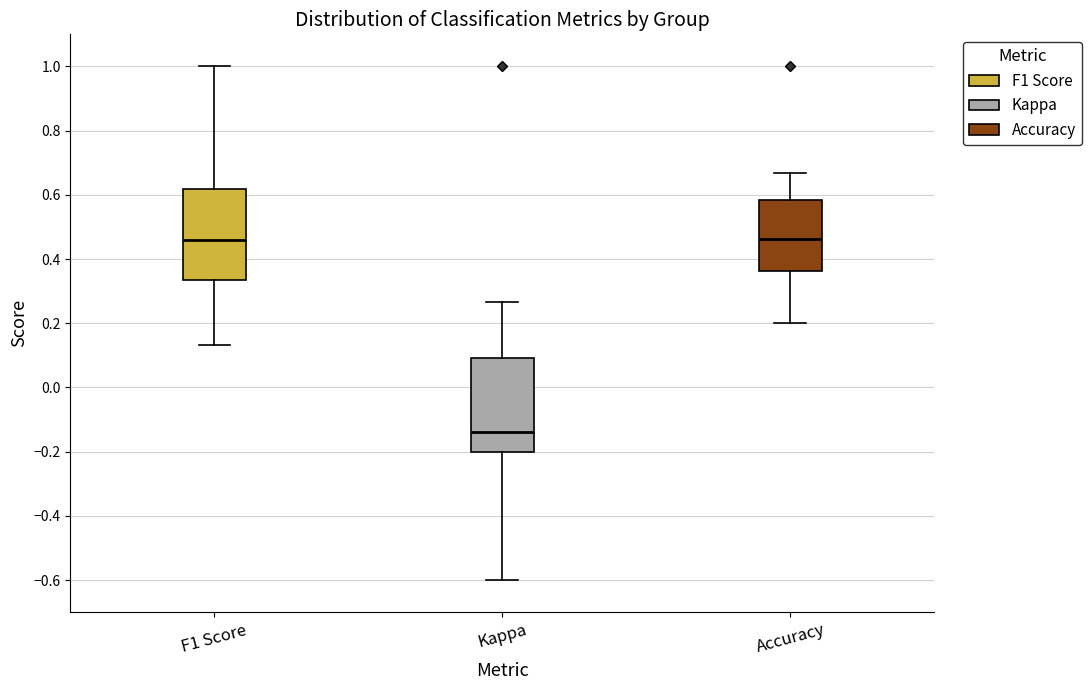

Reading left to right, transcribe this box plot: for each box, give where its median line is, the range the box spans, and where its two whiskers end, as read against the y-axis. The values are not printed on the chart, so give them approximately, as read against the axis.

F1 Score: median 0.46, box 0.34 to 0.62, whiskers 0.14 to 1.00
Kappa: median -0.14, box -0.20 to 0.10, whiskers -0.60 to 0.26
Accuracy: median 0.46, box 0.36 to 0.58, whiskers 0.20 to 0.66